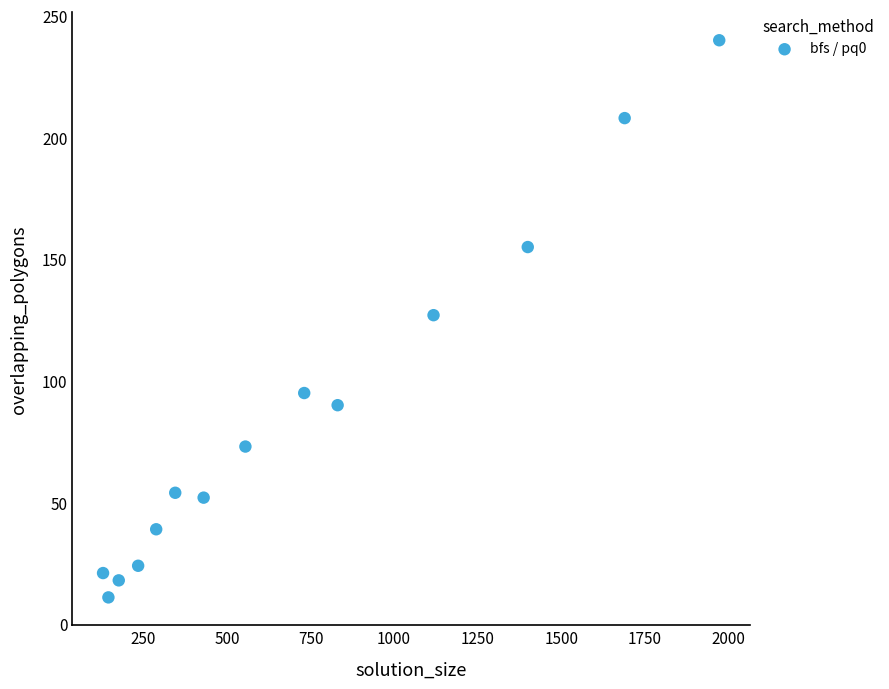

What is the range of Y values (max minus min)?

229